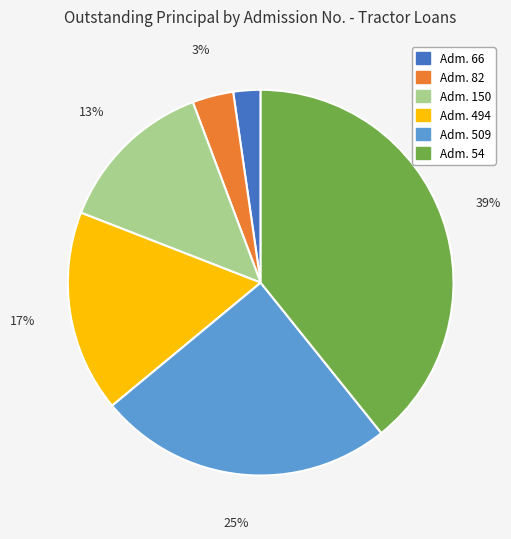

Is there a majority slice in this chart?

No